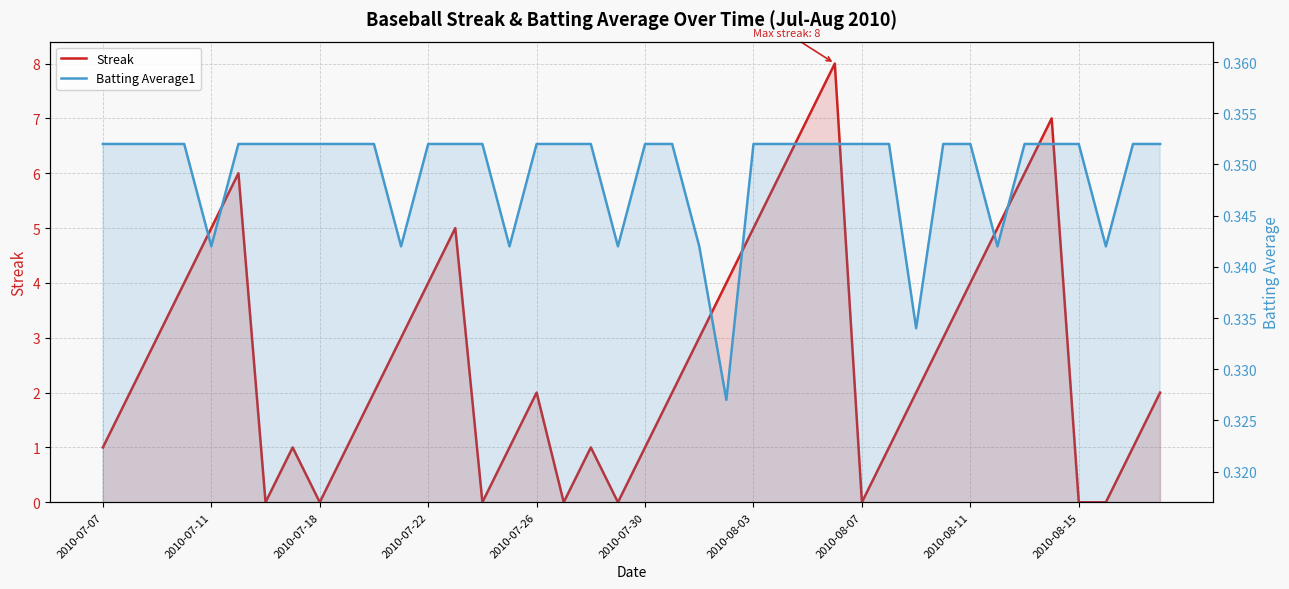

In Batting Average1, how many points are lower than both neighbors (excluding endpoints)?

8